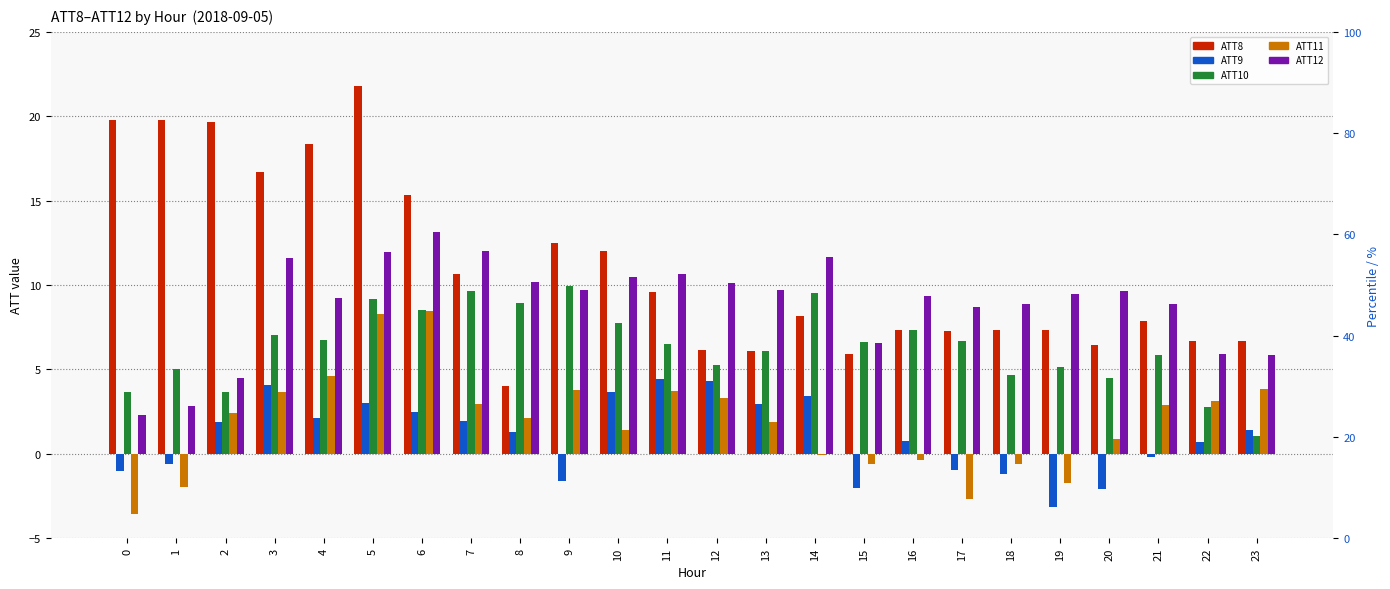

At which category is the sum across all series the highest?

5